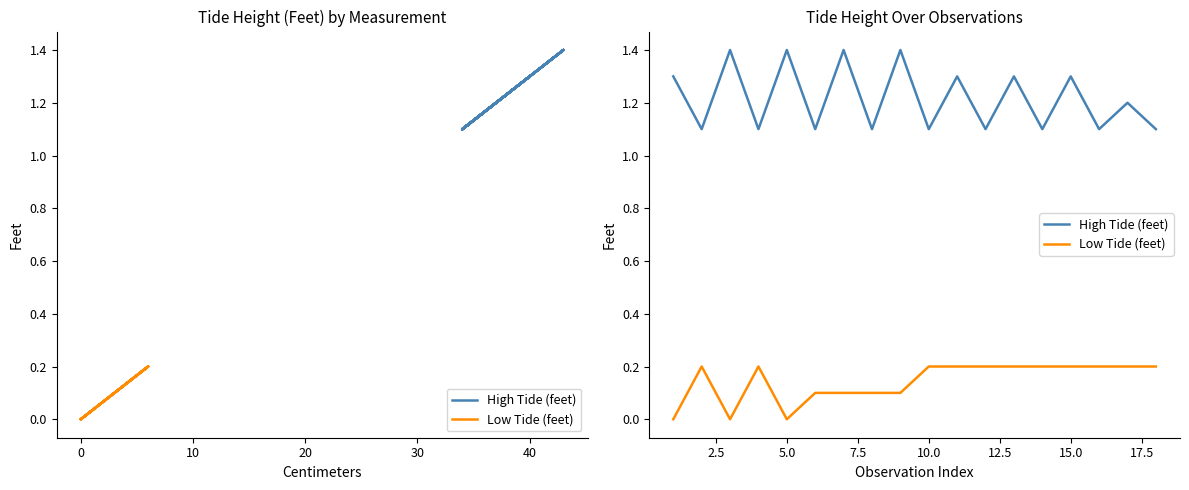

Is the value of High Tide (feet) at 50 greater than the value of Low Tide (feet) at 8?

Yes